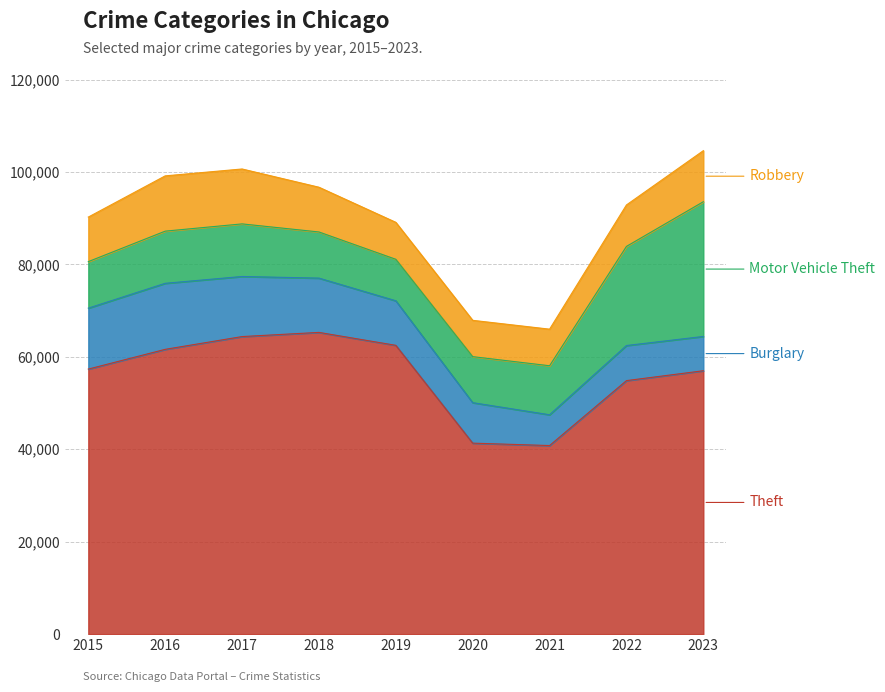

What are all the series names shown in the legend?

Theft, Burglary, Motor Vehicle Theft, Robbery